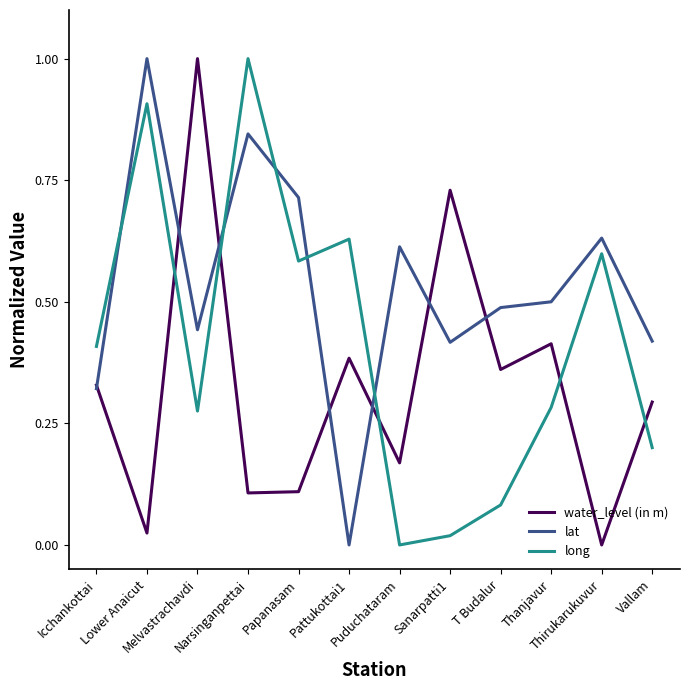

How many values in the long series exceed 0?

11